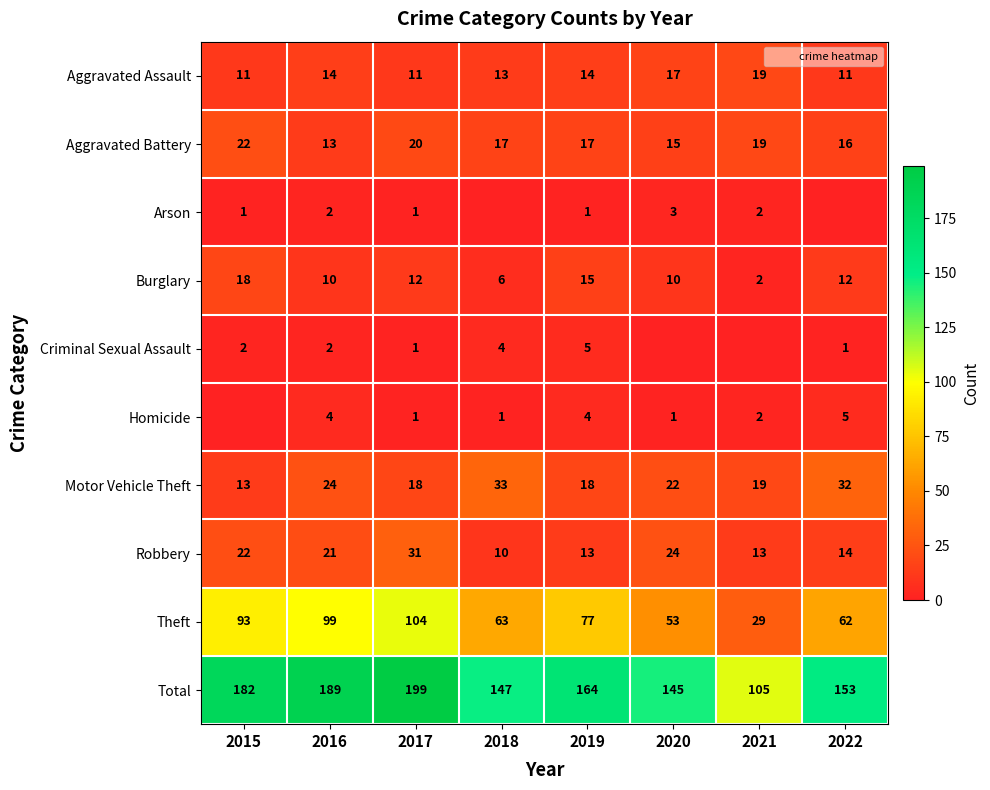

Which has a higher value, 2021 or 2017?

2021